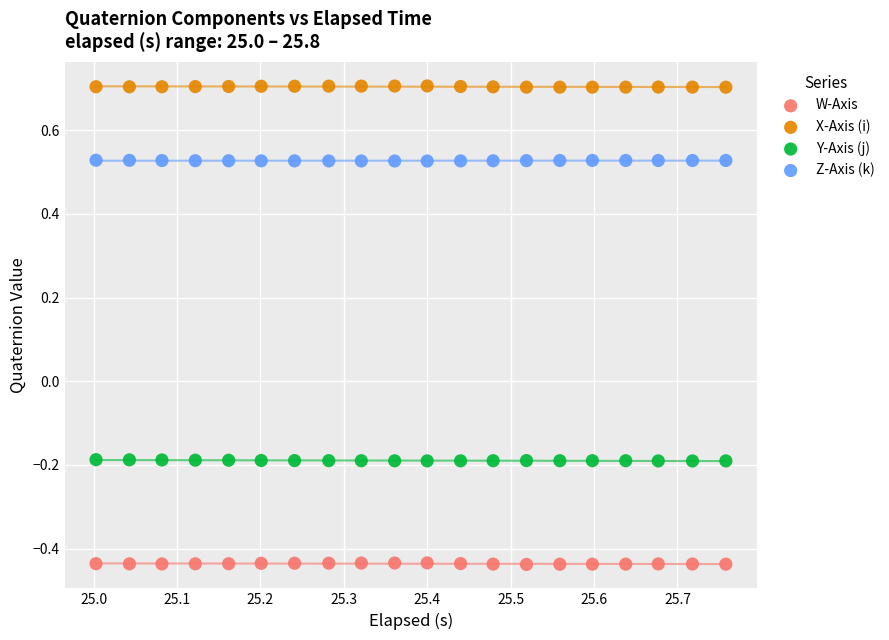

Which series contains the highest Y value?

X-Axis (i)